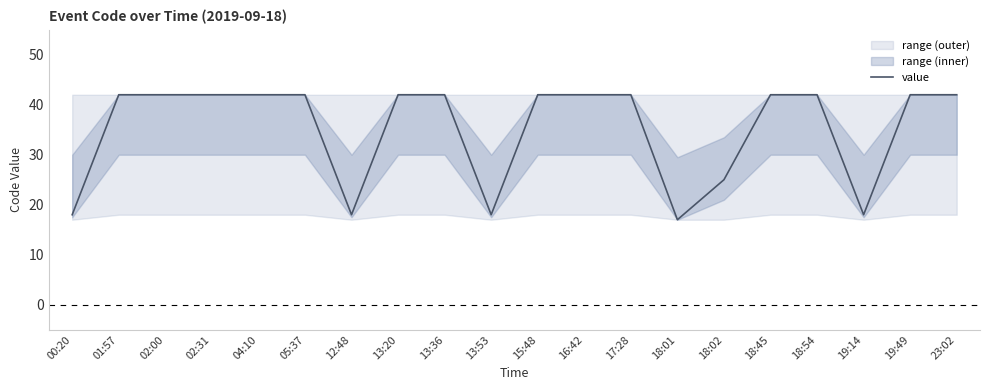

Rank the categories by value from highest to lowest.

01:57, 02:00, 02:31, 04:10, 05:37, 13:20, 13:36, 15:48, 16:42, 17:28, 18:45, 18:54, 19:49, 23:02, 18:02, 00:20, 12:48, 13:53, 19:14, 18:01